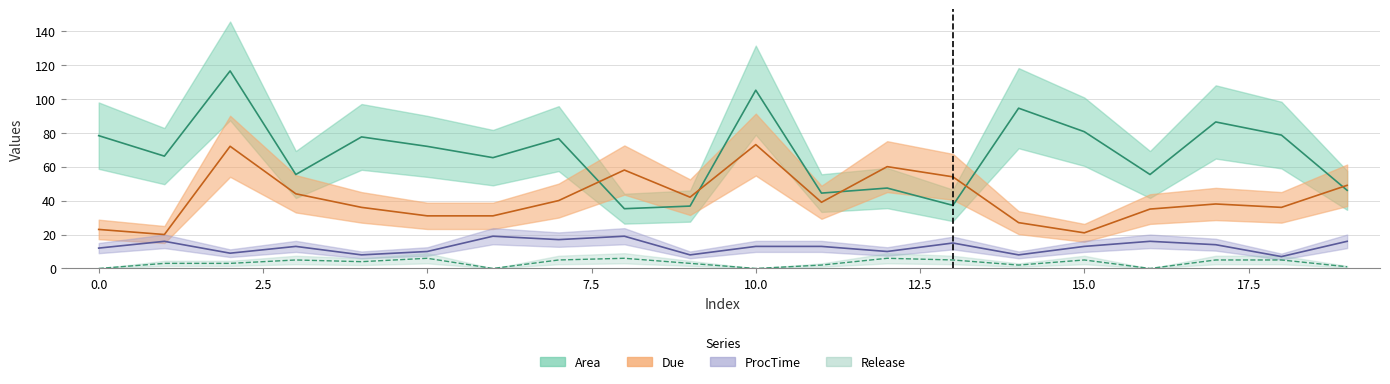

The Area series shows 86.3 at 17. True or false?

True